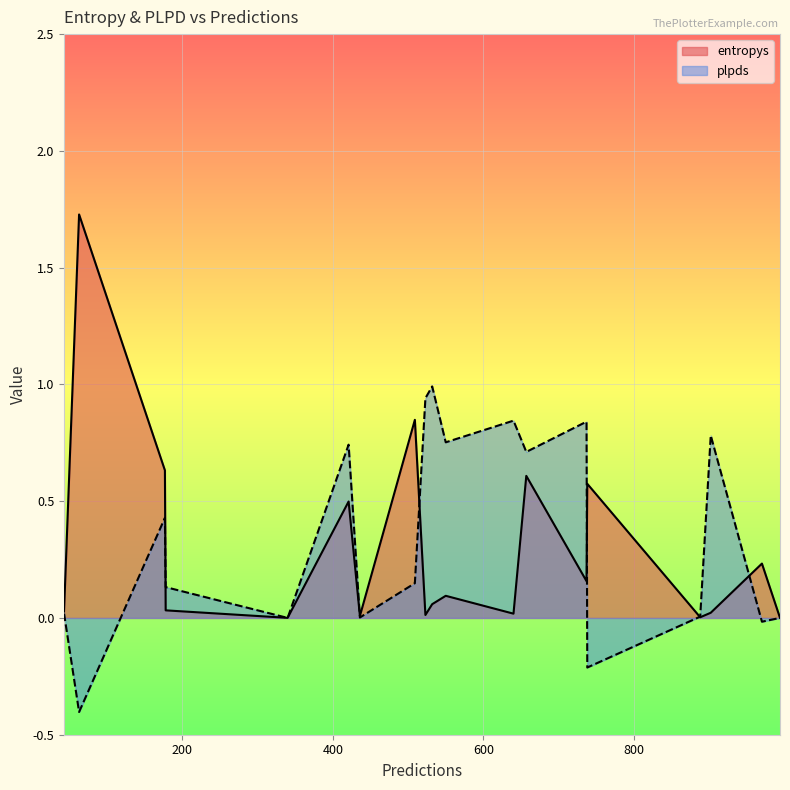

Rank the series by their maximum value, from highest to lowest.

entropys, plpds